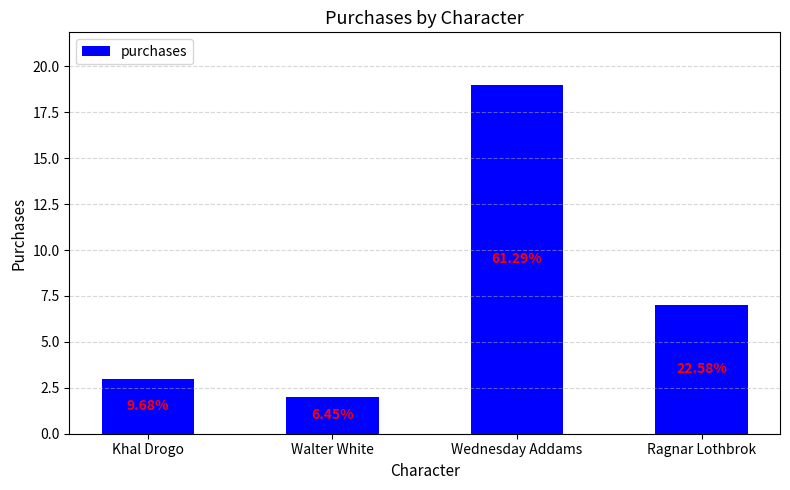

List the labels in order of value, smallest first.

Walter White, Khal Drogo, Ragnar Lothbrok, Wednesday Addams